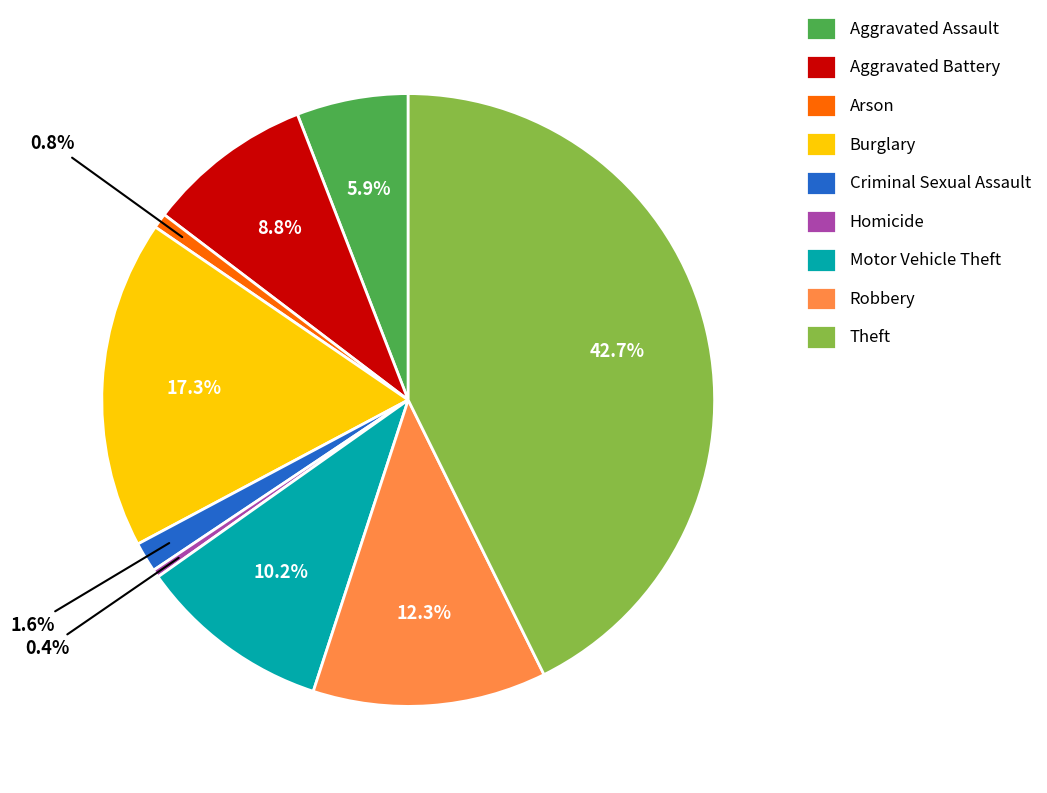

Is the sum of Aggravated Assault and Criminal Sexual Assault greater than half?

No